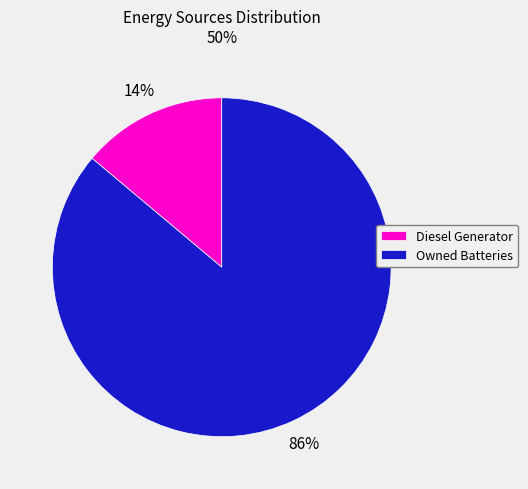

Rank the categories by value from highest to lowest.

Owned Batteries, Diesel Generator